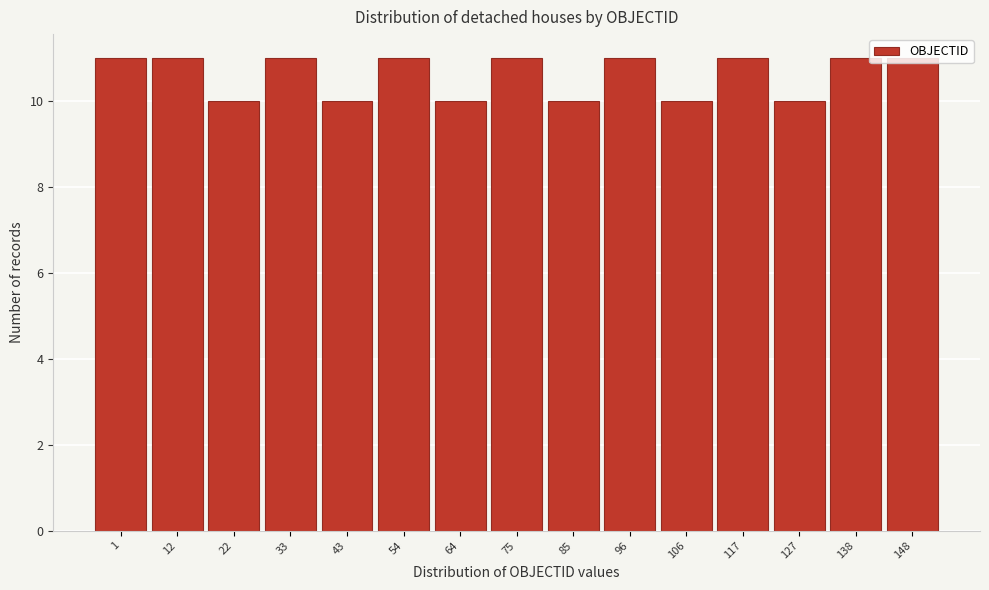

What is the value of the 14th bar from the left?

11